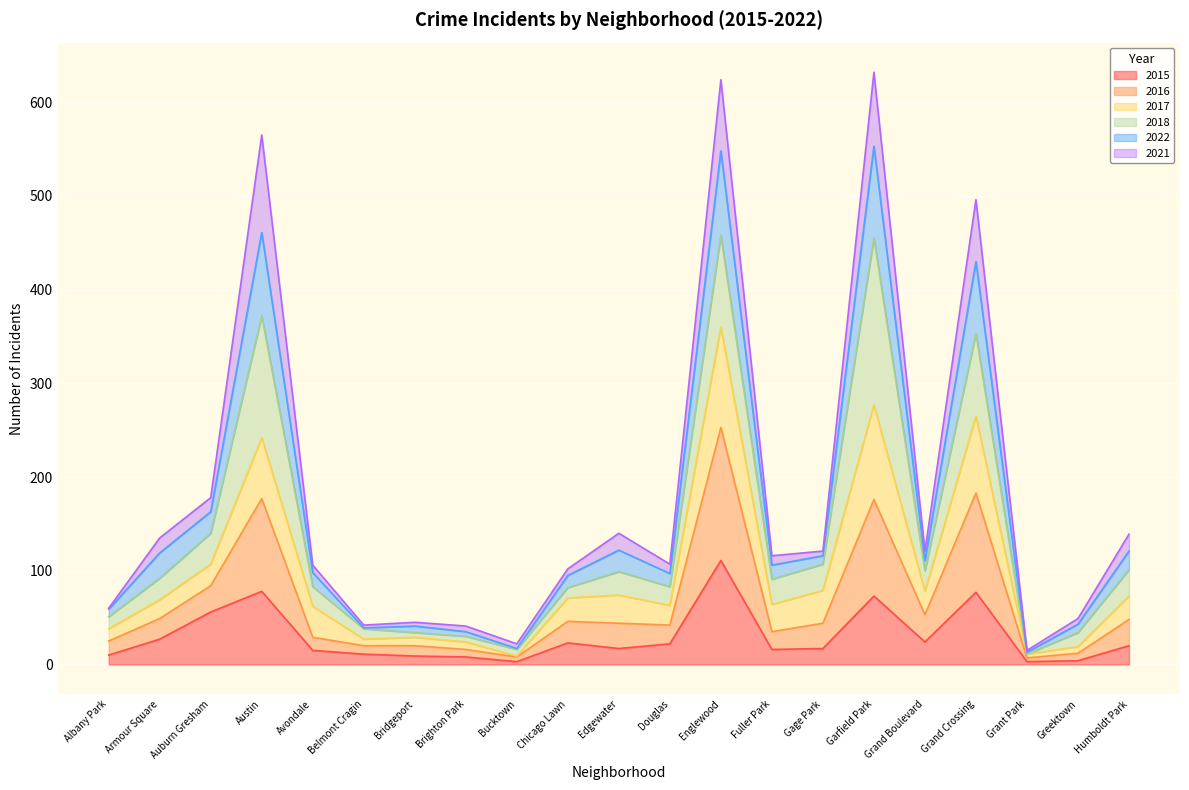

In 2022, how many points are lower than both neighbors (excluding endpoints)?

6